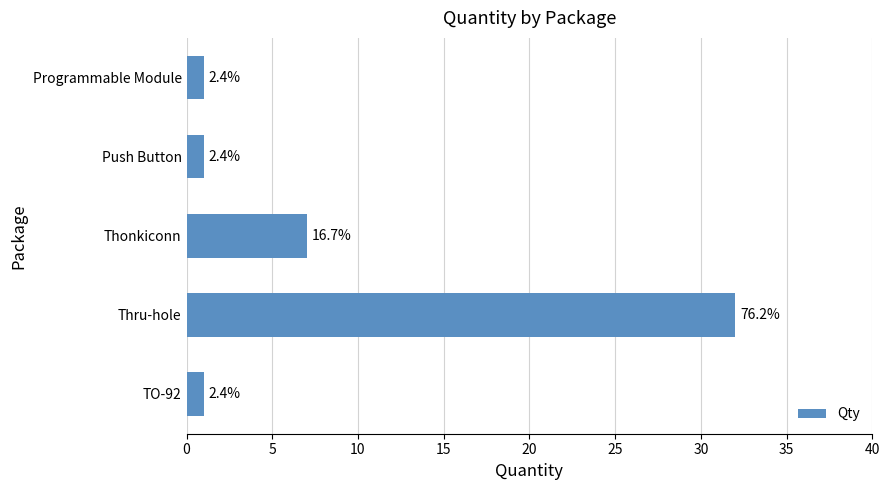

Are the bars horizontal?

Yes